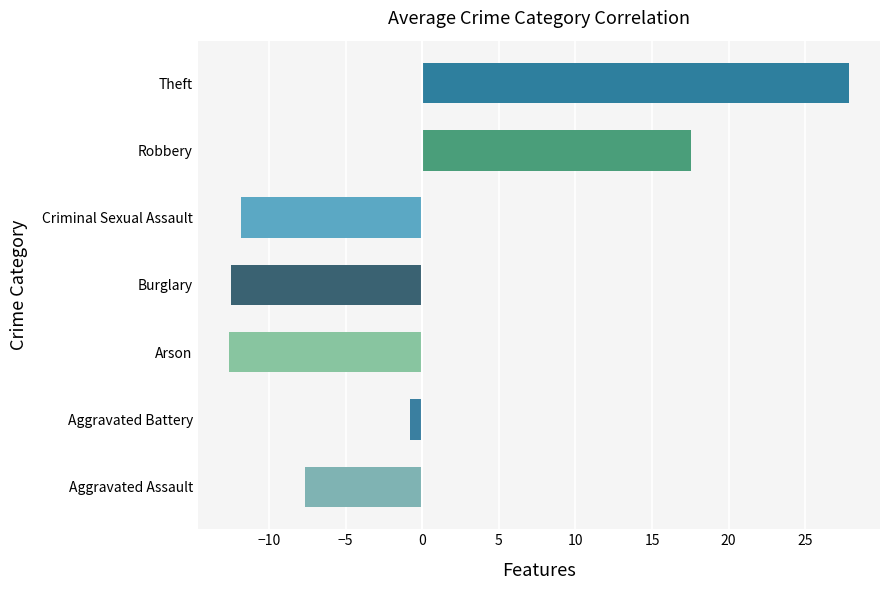

What is the approximate value at Arson?

-12.6